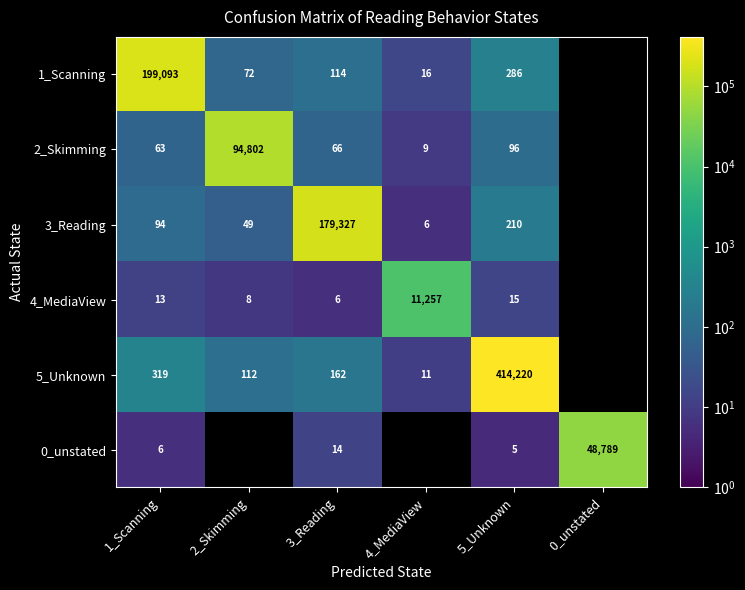

The value of 2_Skimming at 1_Scanning is 63. True or false?

True